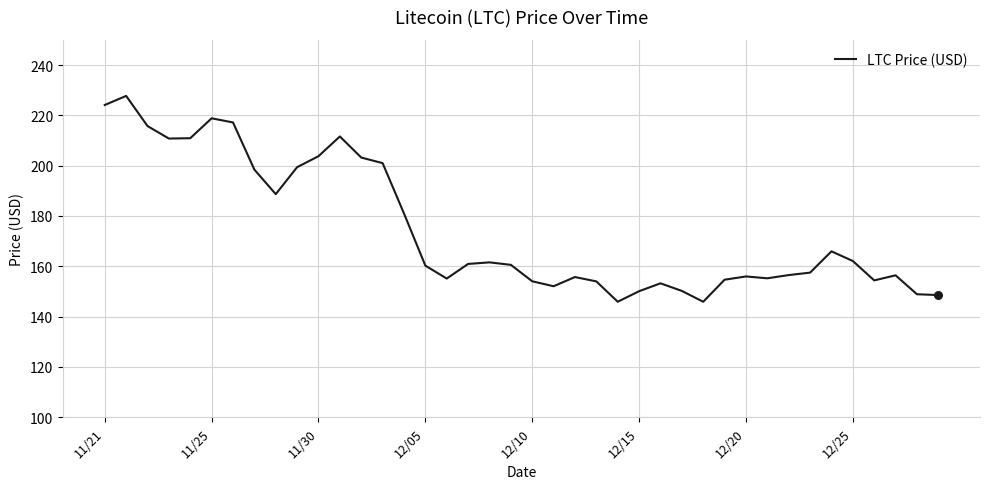

What is the smallest value displayed?

145.9